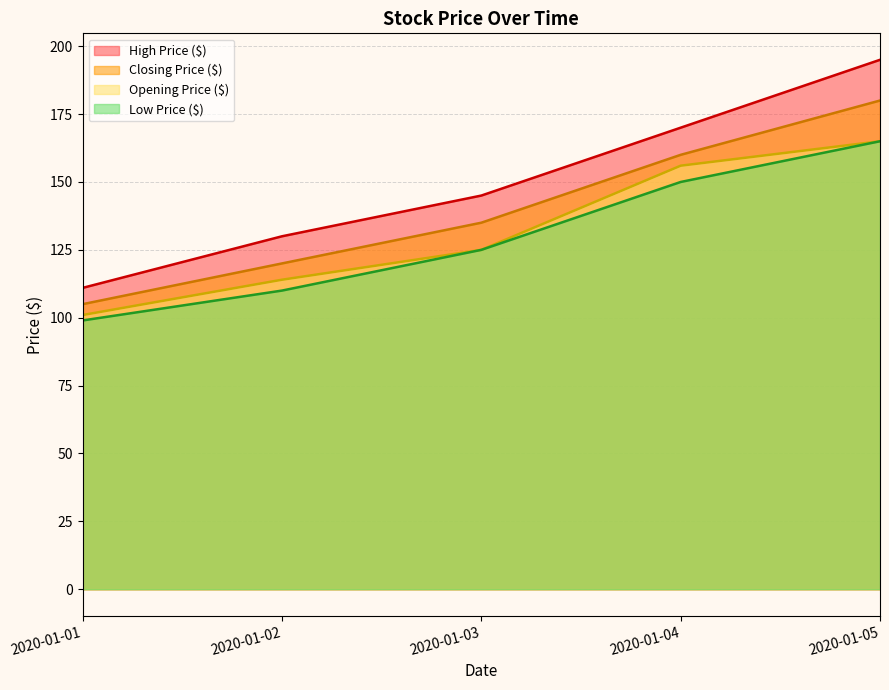

True or false: High Price ($) and Opening Price ($) cross at least once.

False